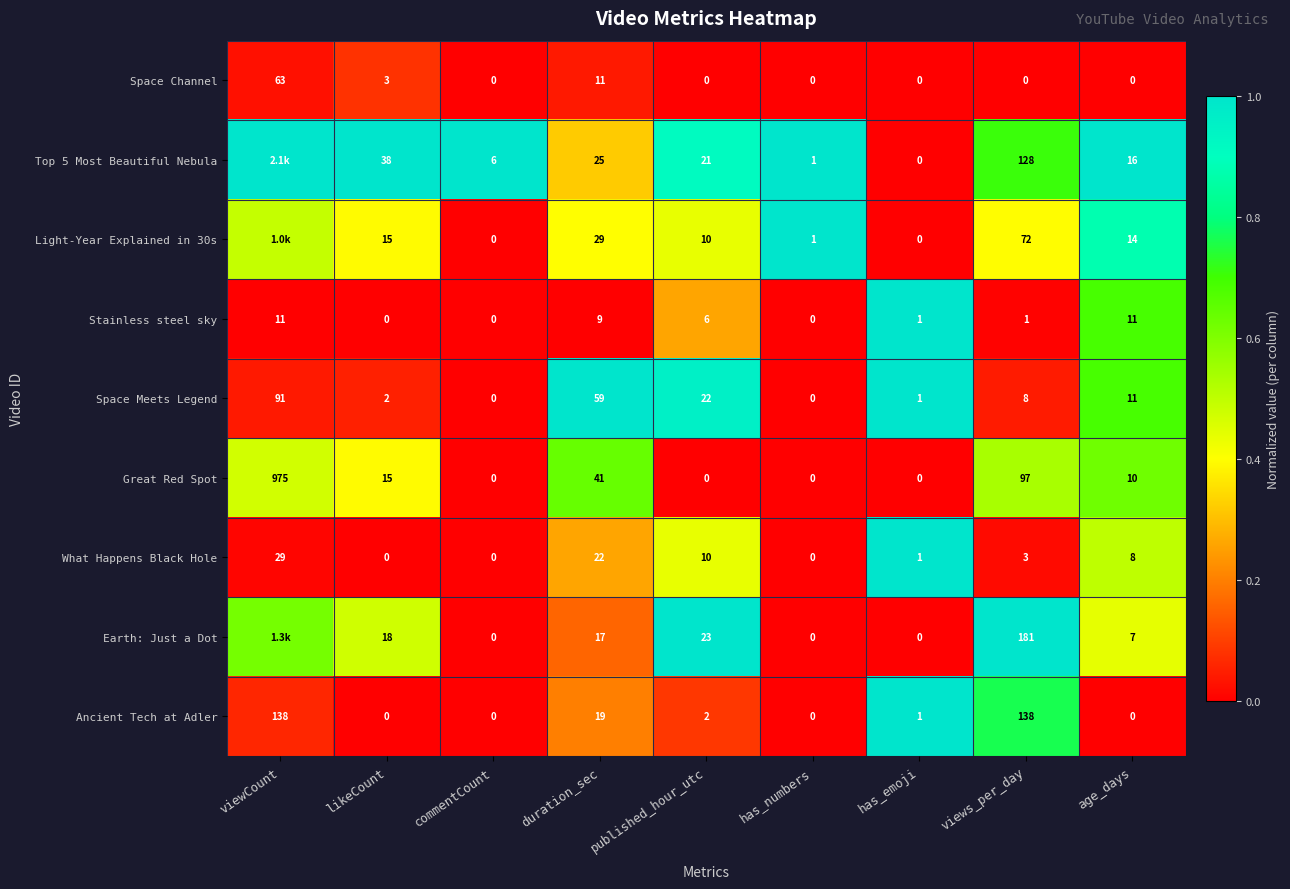

How many series are shown in this chart?

9